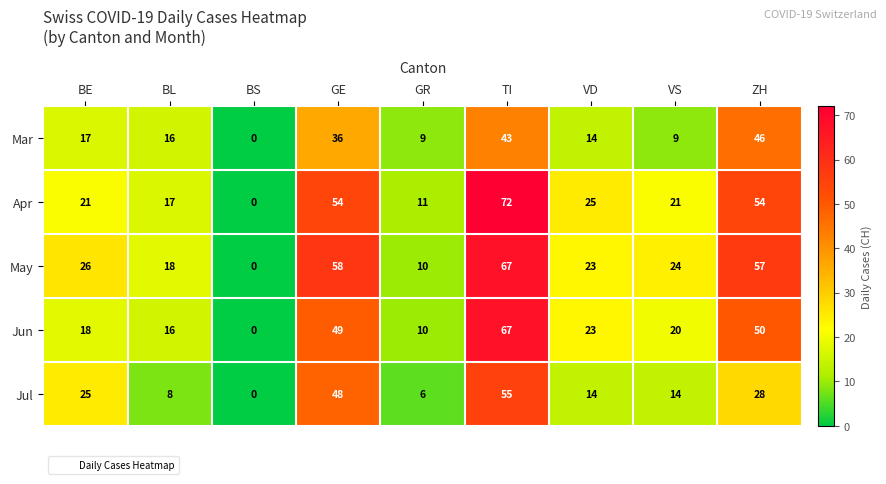

The value of May at GE is 58. True or false?

True